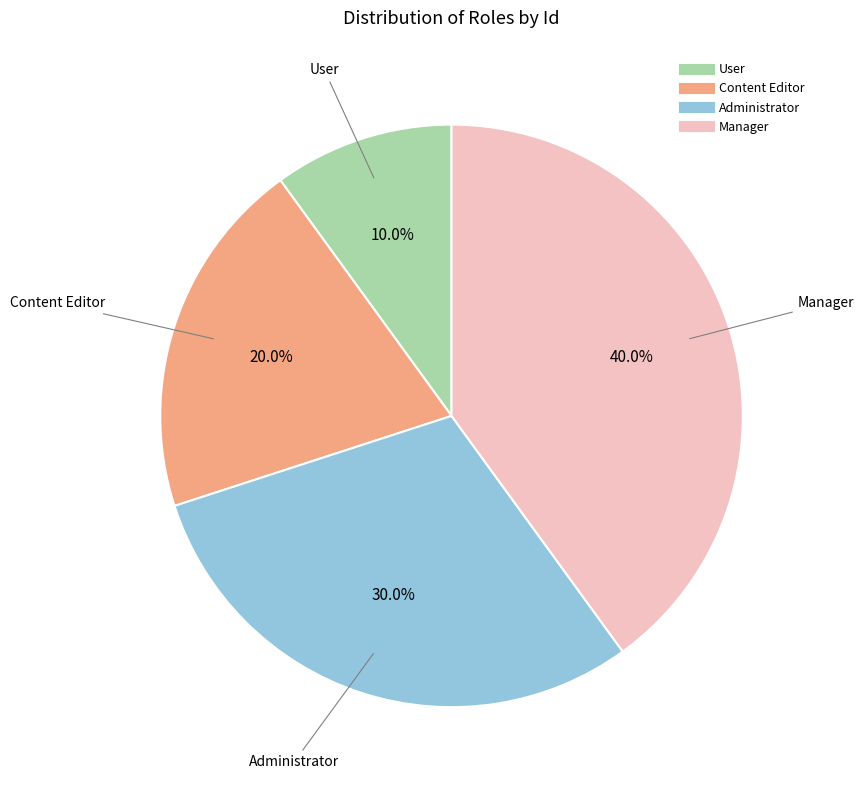

Which has a higher value, Content Editor or Manager?

Manager